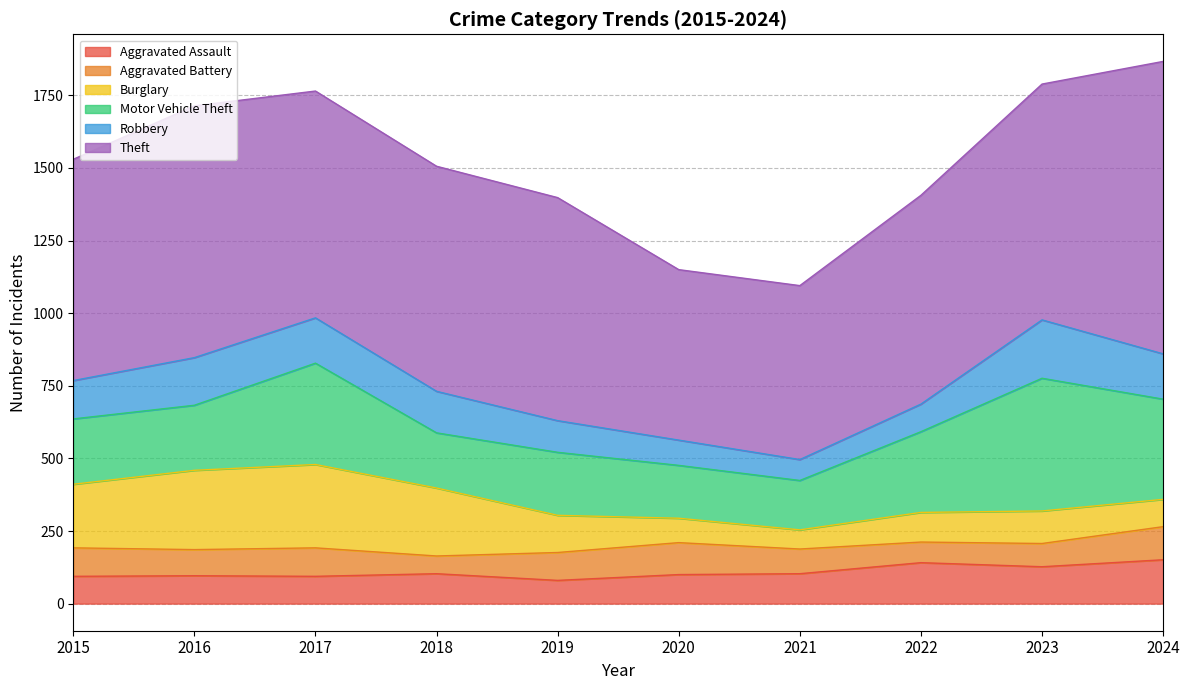

How many data points does each series have?

10